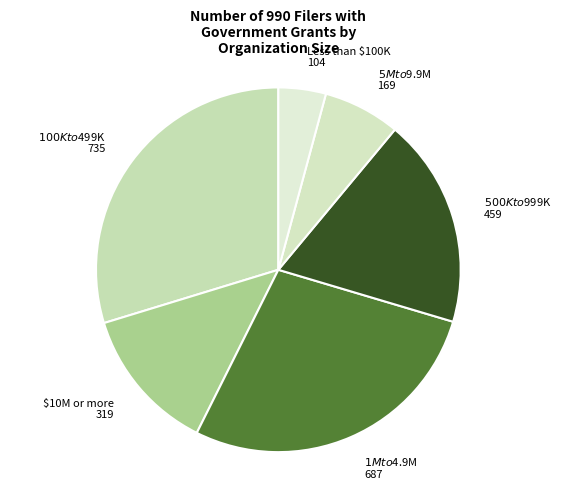

Does any single category account for the majority?

No